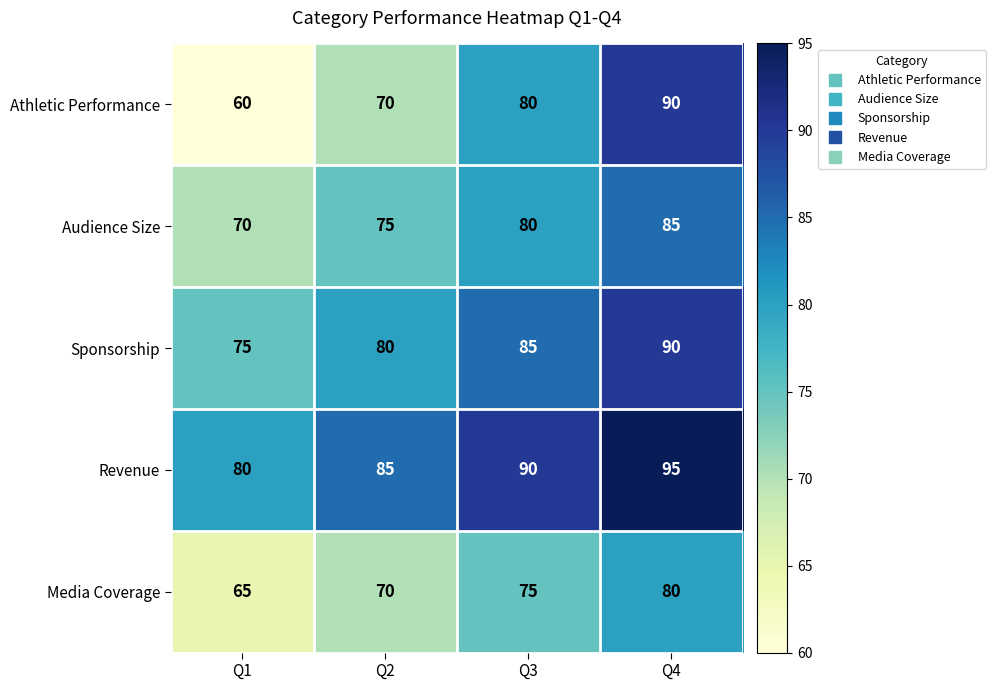

Rank the categories by Athletic Performance value from lowest to highest.

Q1, Q2, Q3, Q4